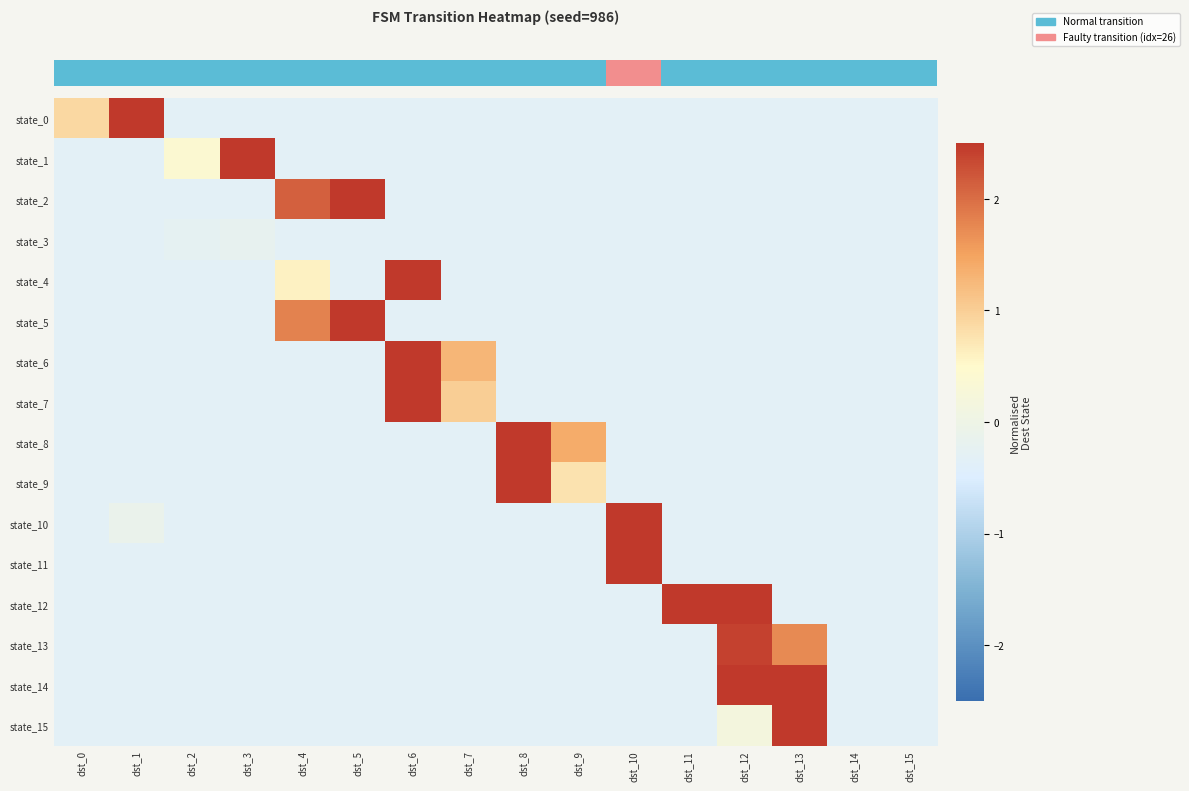

What is the minimum value shown in the chart?

-0.3